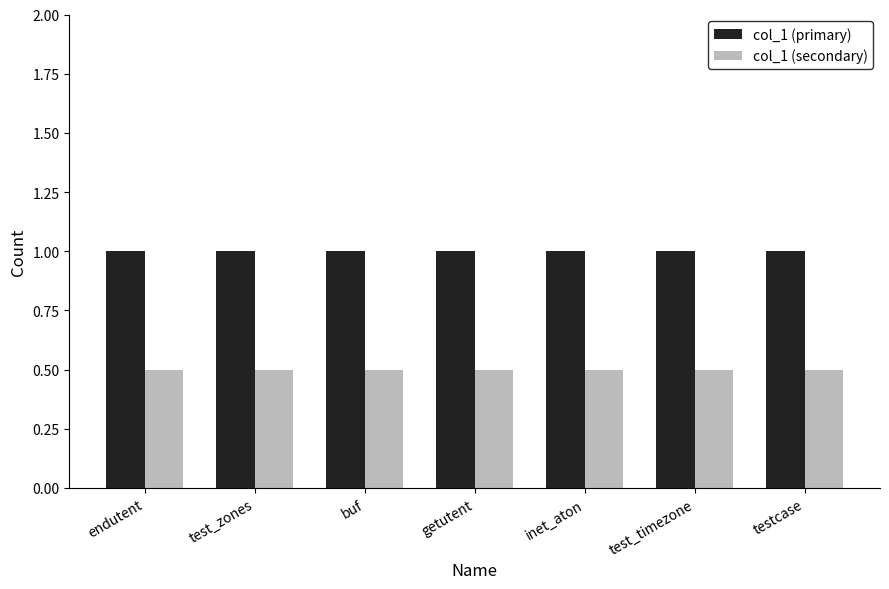

True or false: col_1 (primary) has a value of 1.0 at inet_aton.

True